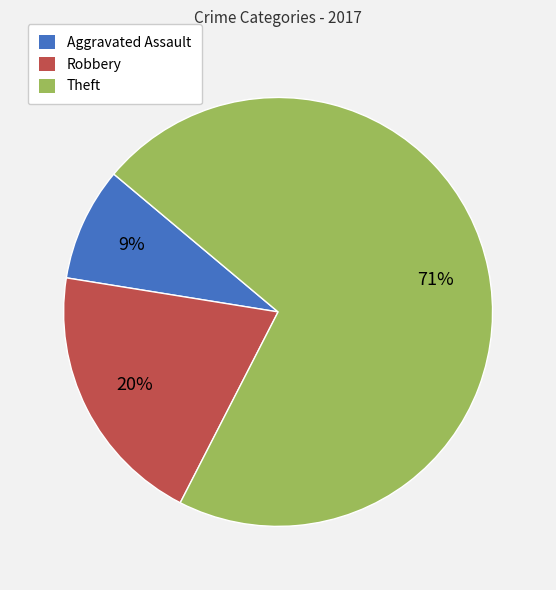

Is the sum of Robbery and Theft greater than half?

Yes